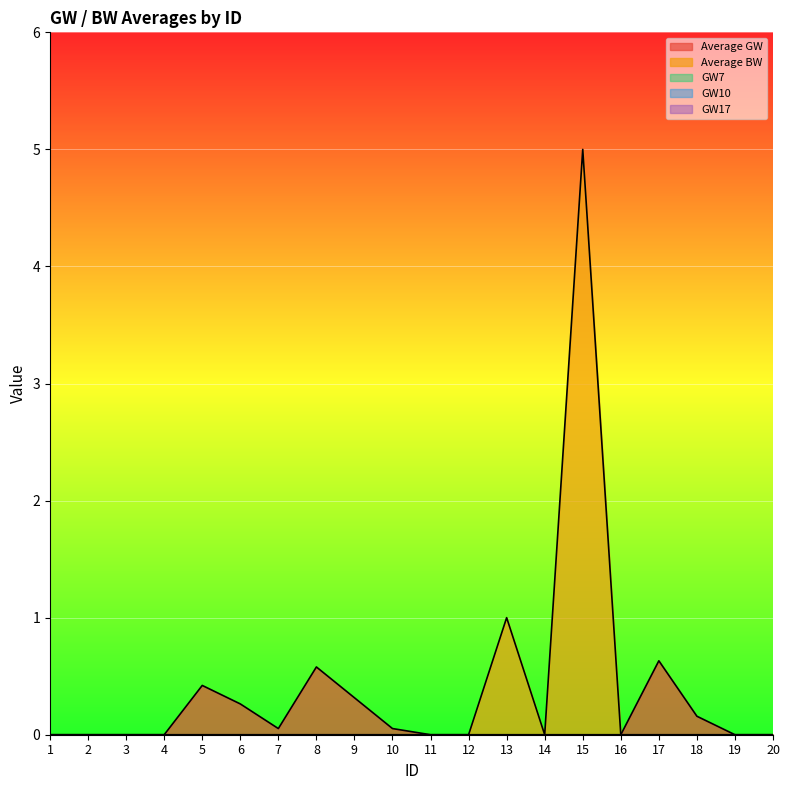

Is it true that GW10 equals 0.0 at 16?

True